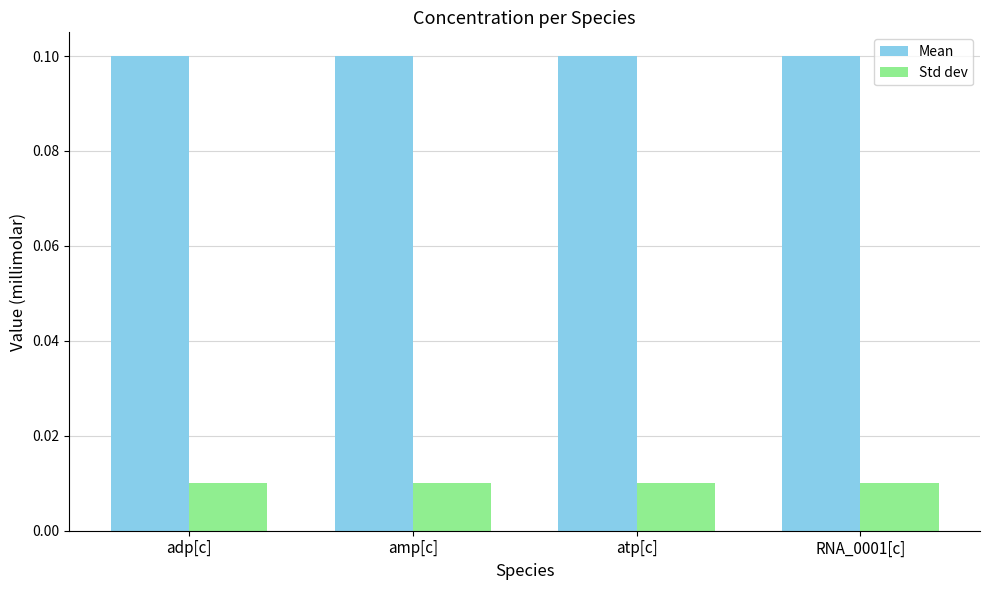

True or false: Mean has a value of 0.2 at amp[c].

False